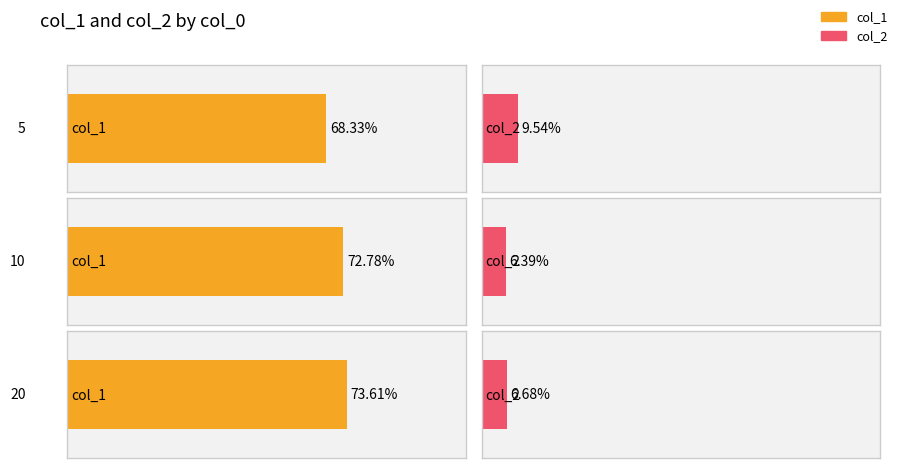

Where is col_2 nearest to the value 0?

10